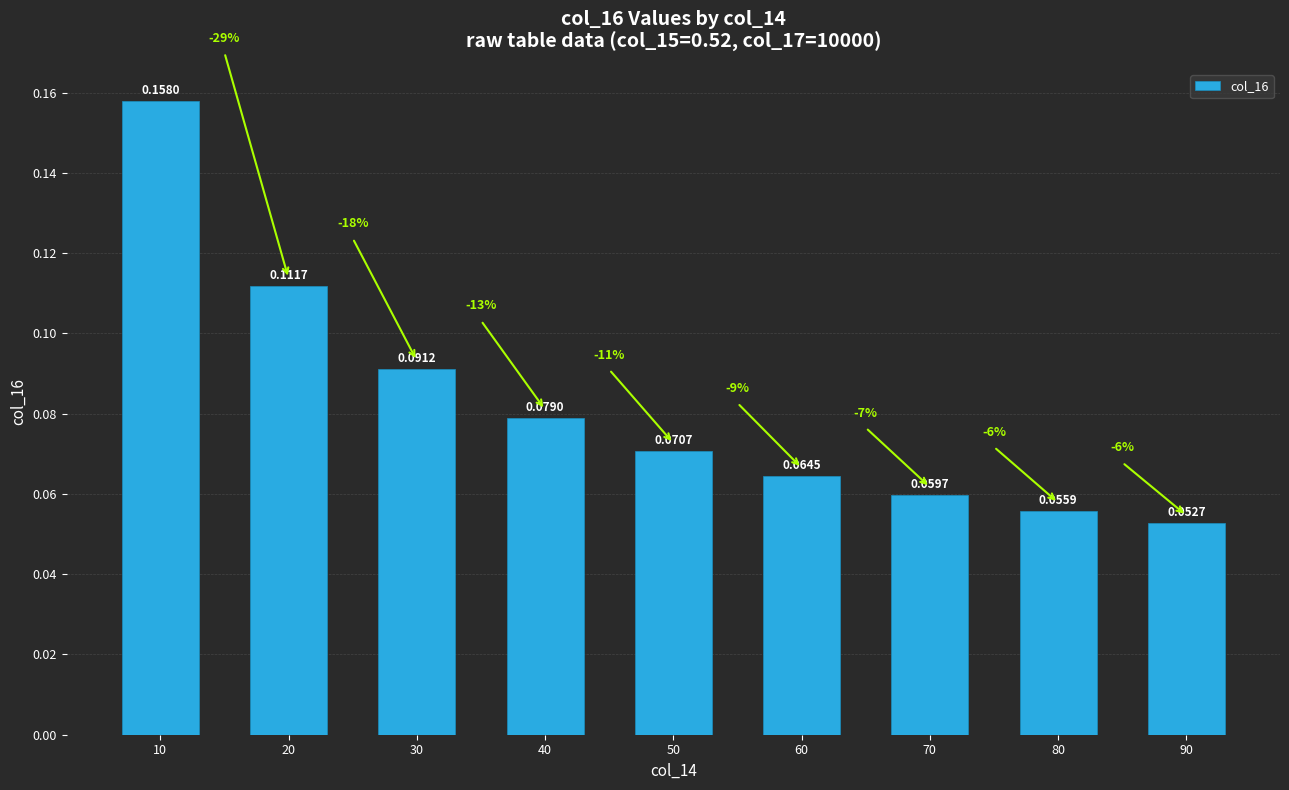

At which label is the value closest to 0?

90